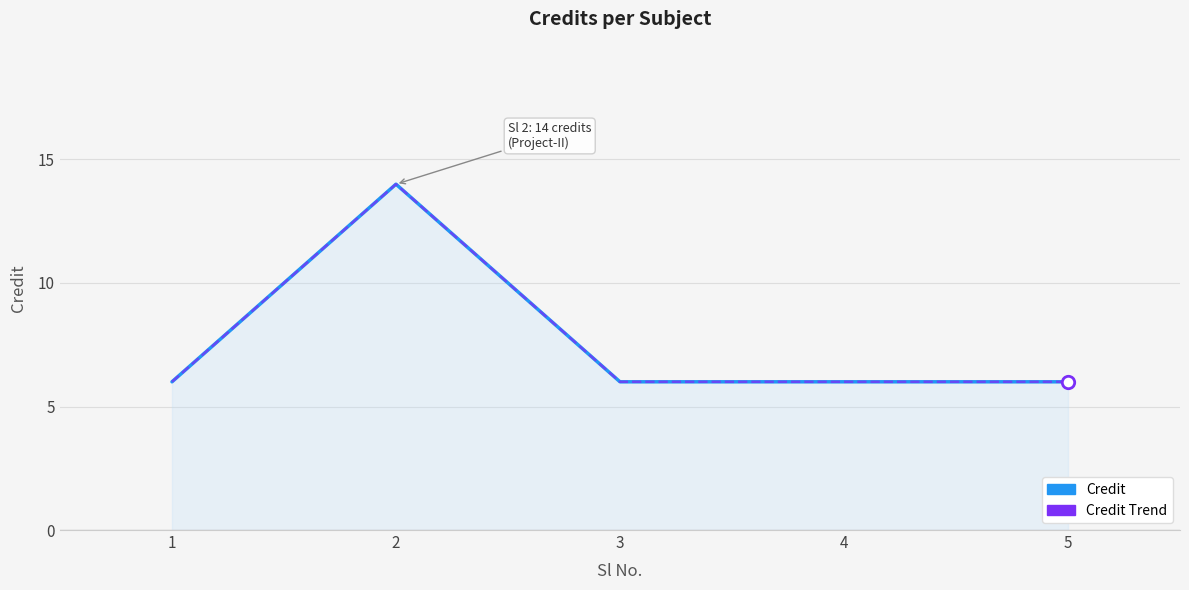

Which series contains the highest Y value?

Credit